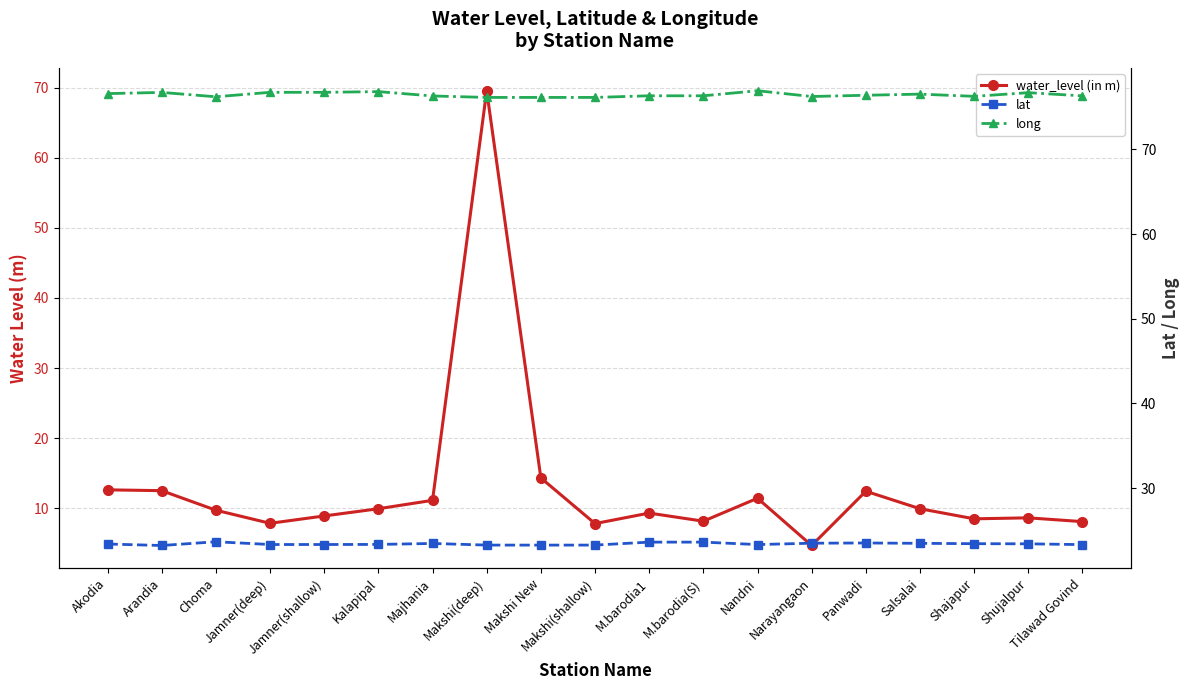

Reading right to left, what are all the values shown in this chart?

water_level (in m): Tilawad Govind=8.1	Shujalpur=8.6	Shajapur=8.5	Salsalai=9.9	Panwadi=12.4	Narayangaon=4.7	Nandni=11.4	M.barodia(S)=8.1	M.barodia1=9.3	Makshi(shallow)=7.8	Makshi New=14.3	Makshi(deep)=69.6	Majhania=11.1	Kalapipal=9.9	Jamner(shallow)=8.9	Jamner(deep)=7.8	Choma=9.7	Arandia=12.5	Akodia=12.6
lat: Tilawad Govind=23.3	Shujalpur=23.4	Shajapur=23.4	Salsalai=23.5	Panwadi=23.5	Narayangaon=23.5	Nandni=23.3	M.barodia(S)=23.6	M.barodia1=23.6	Makshi(shallow)=23.3	Makshi New=23.3	Makshi(deep)=23.3	Majhania=23.4	Kalapipal=23.3	Jamner(shallow)=23.3	Jamner(deep)=23.3	Choma=23.6	Arandia=23.2	Akodia=23.4
long: Tilawad Govind=76.3	Shujalpur=76.7	Shajapur=76.3	Salsalai=76.5	Panwadi=76.4	Narayangaon=76.3	Nandni=76.9	M.barodia(S)=76.3	M.barodia1=76.3	Makshi(shallow)=76.1	Makshi New=76.1	Makshi(deep)=76.1	Majhania=76.3	Kalapipal=76.8	Jamner(shallow)=76.8	Jamner(deep)=76.8	Choma=76.2	Arandia=76.7	Akodia=76.6